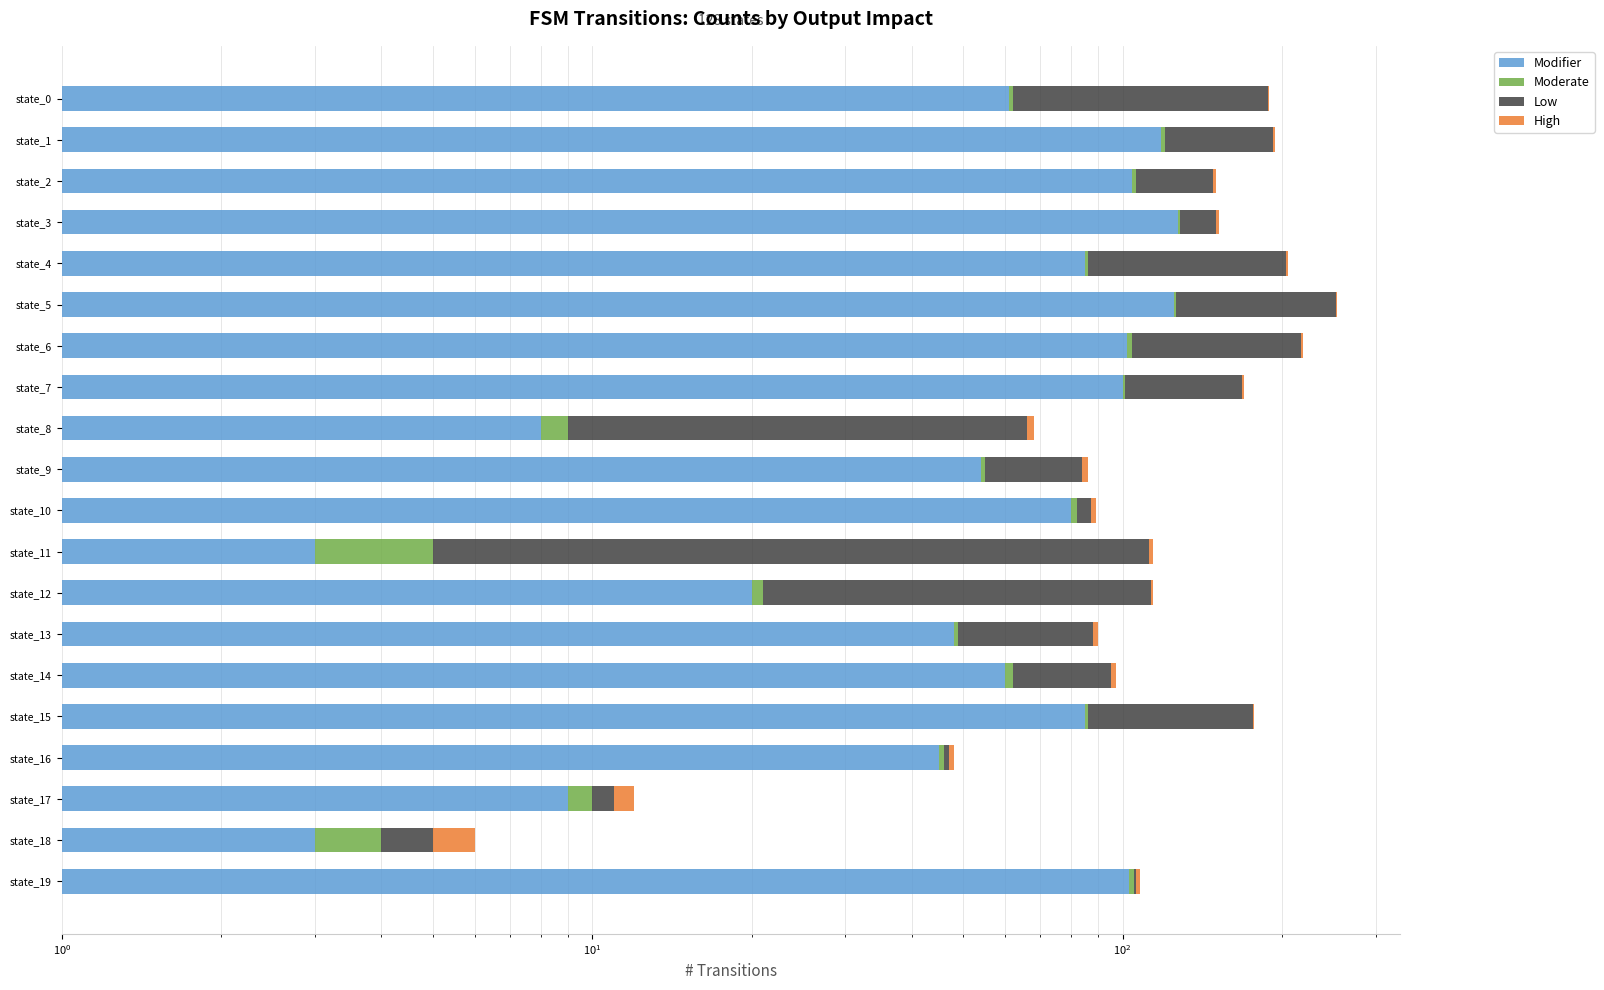

What is the difference between the maximum and minimum values in the Low series?

125